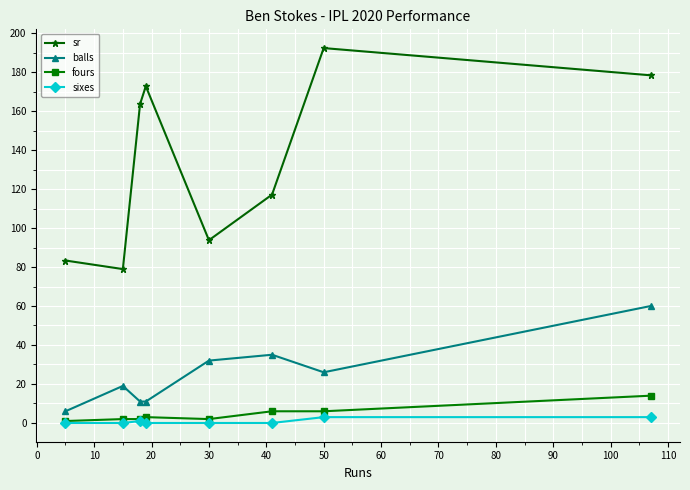

What are all the series names shown in the legend?

sr, balls, fours, sixes